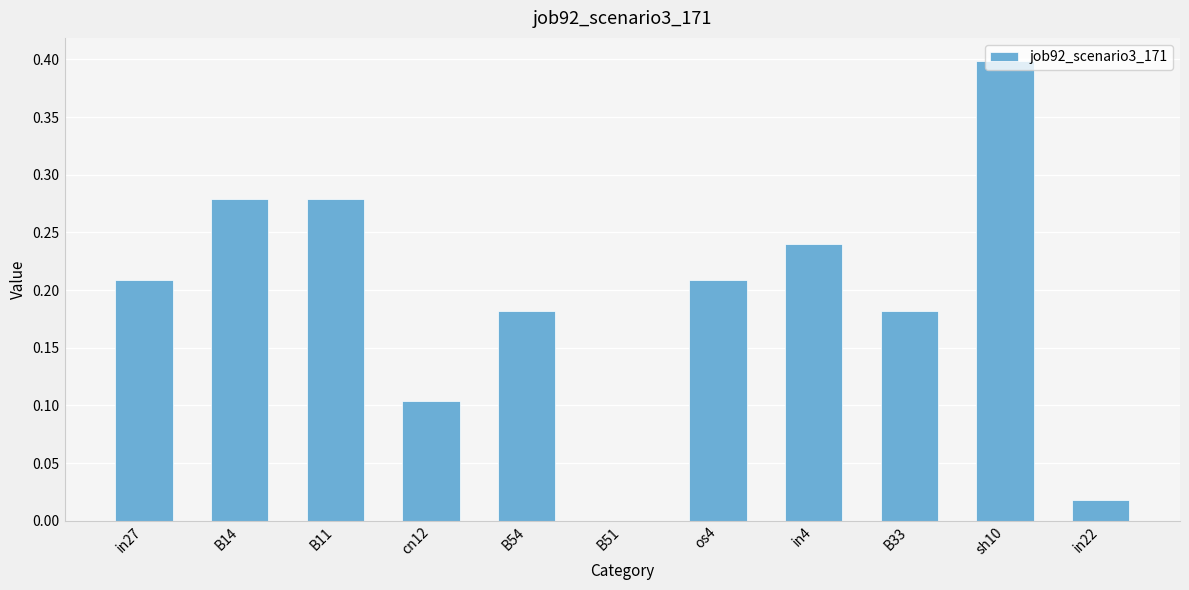

What is the change in value from B54 to sh10?

+0.2